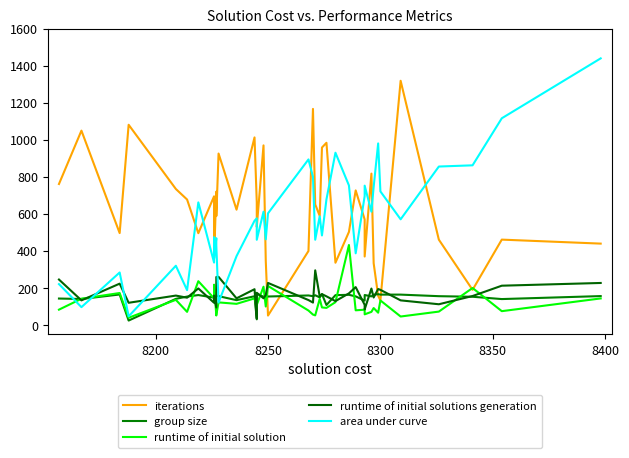

What are all the series names shown in the legend?

iterations, group size, runtime of initial solution, runtime of initial solutions generation, area under curve